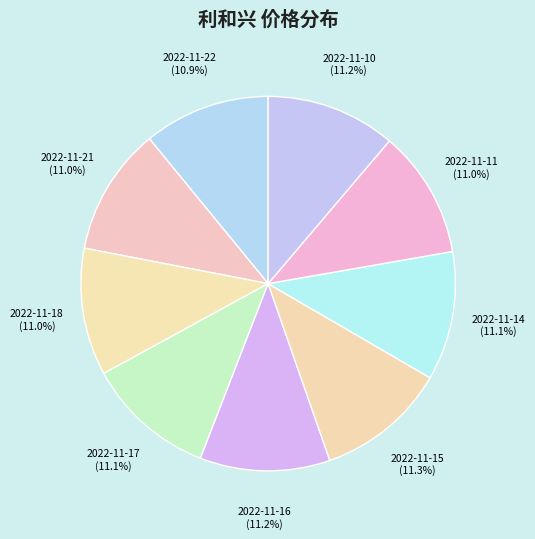

How many segments does this pie chart have?

9